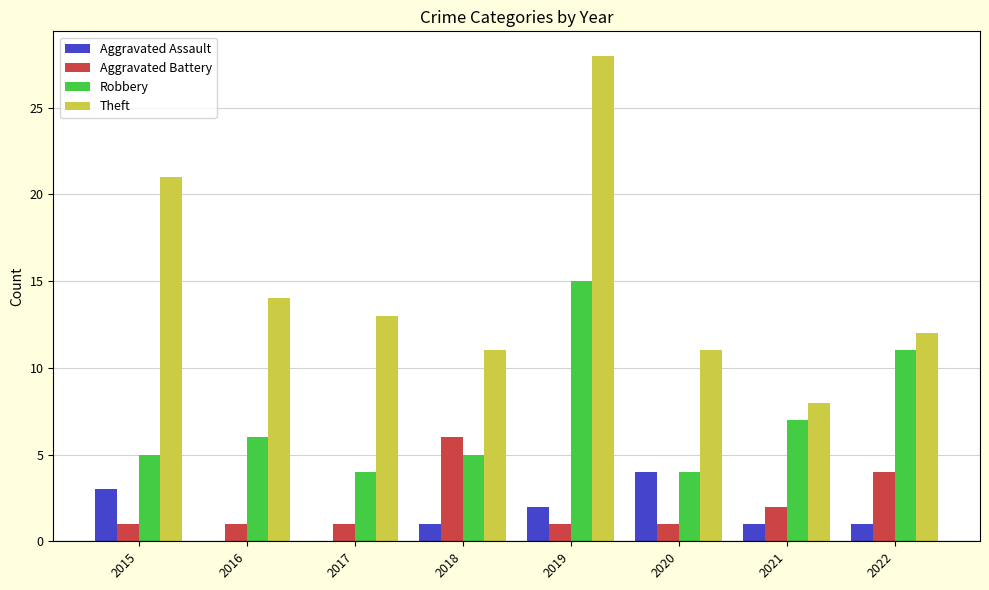

Which series has the largest total across all categories?

Theft